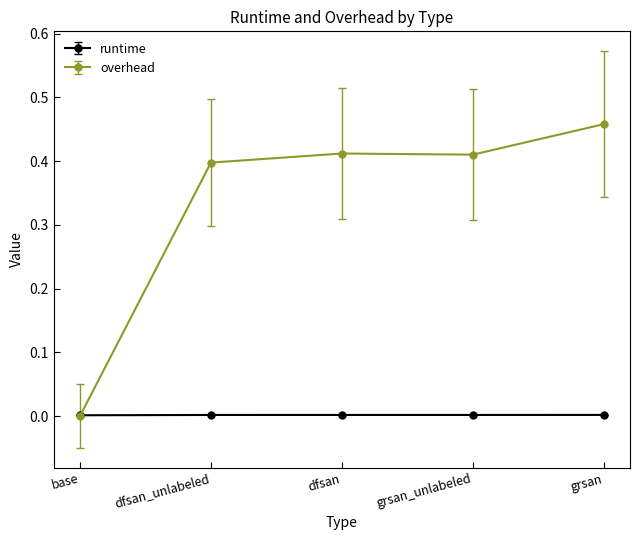

At which label does overhead reach its minimum?

base